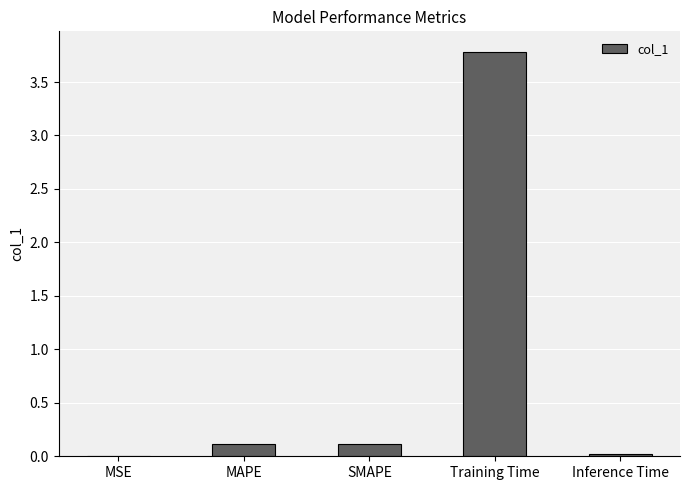

Are the bars horizontal?

No